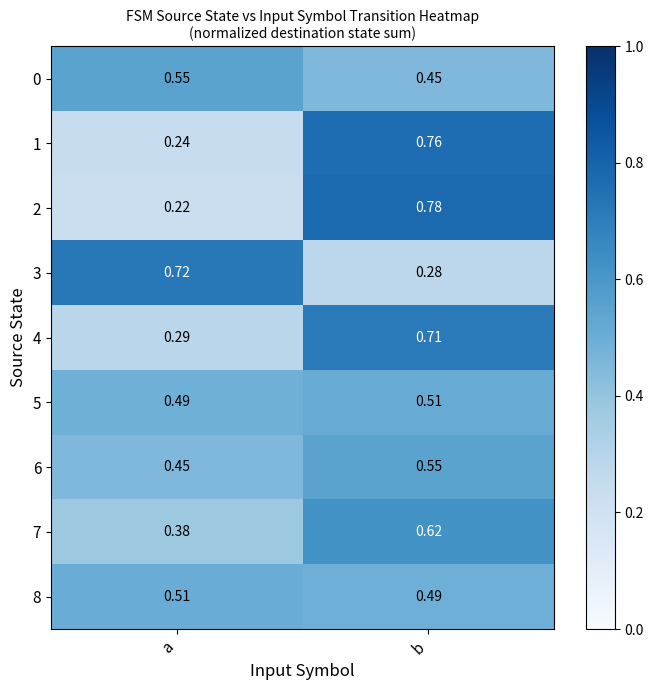

At which label is 4 closest to 0?

a